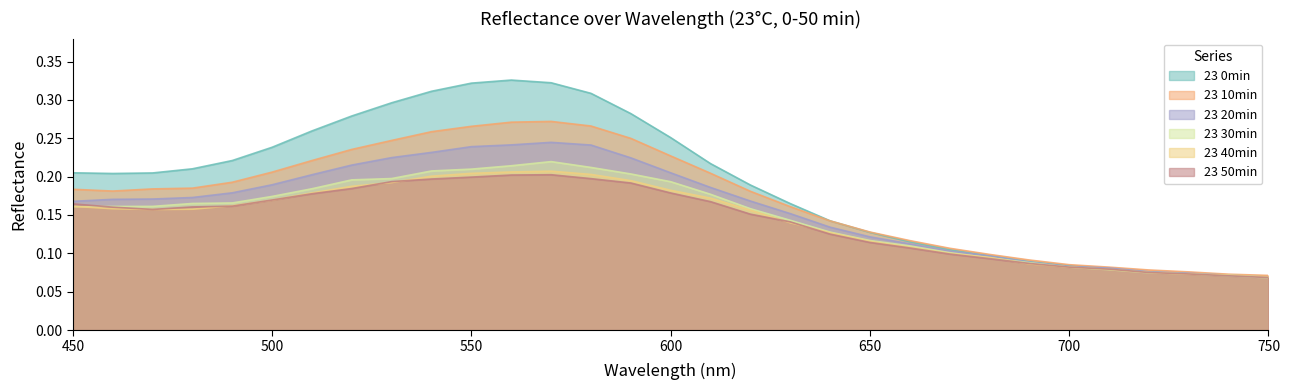

The value of 23 40min at 710 is 0.1. True or false?

True